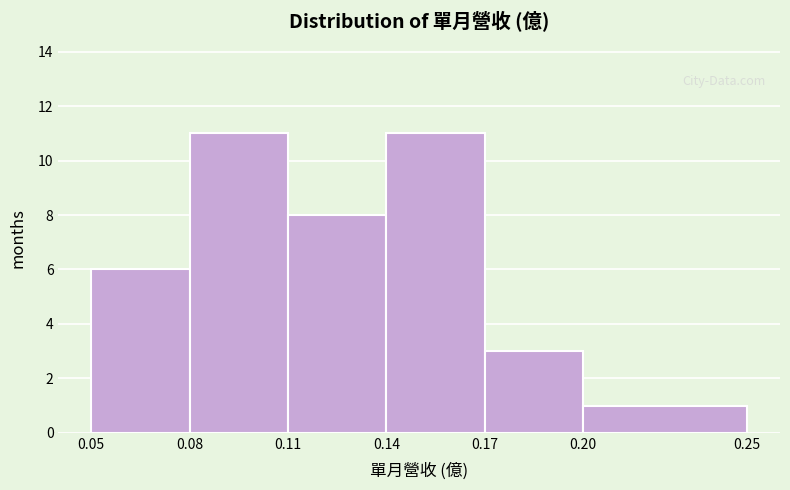

Reading left to right, list every bar in this chart as the range it spans on the x-axis followed by its height. The values are not printed on the chart, so give them approximately, as read against the axis.

0.05 to 0.08: 6
0.08 to 0.11: 11
0.11 to 0.14: 8
0.14 to 0.17: 11
0.17 to 0.20: 3
0.20 to 0.25: 1